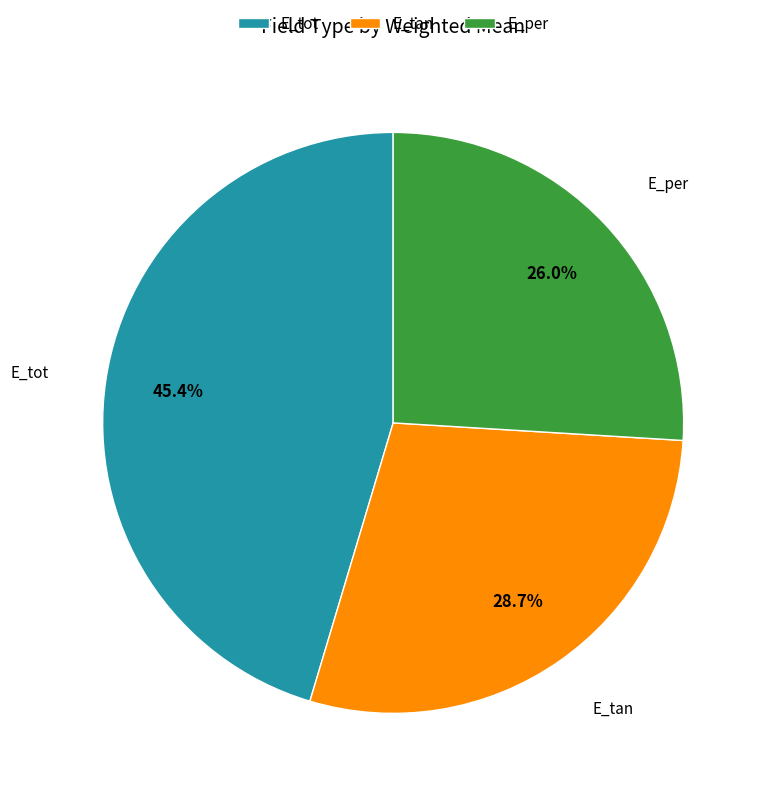

To the nearest percent, what percentage of the pie is E_tot?

45%